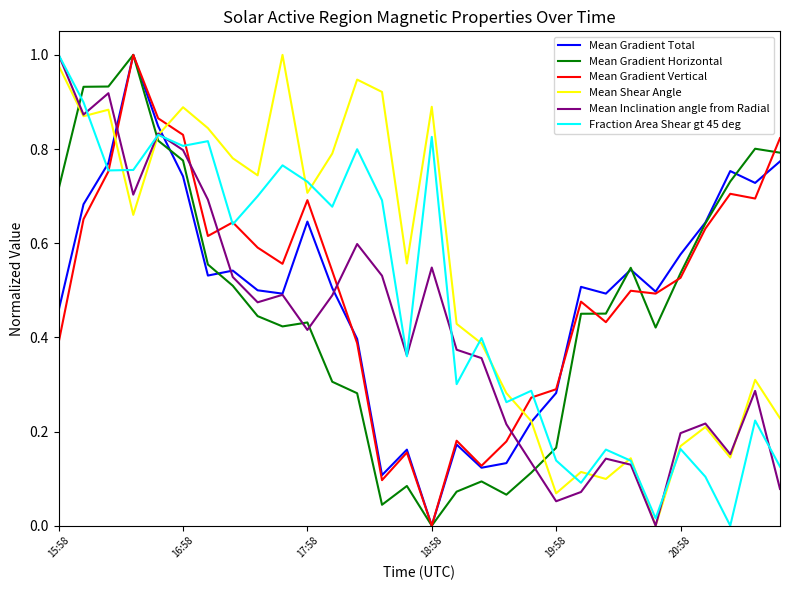

How many interior local valleys does the Fraction Area Shear gt 45 deg series have?

10